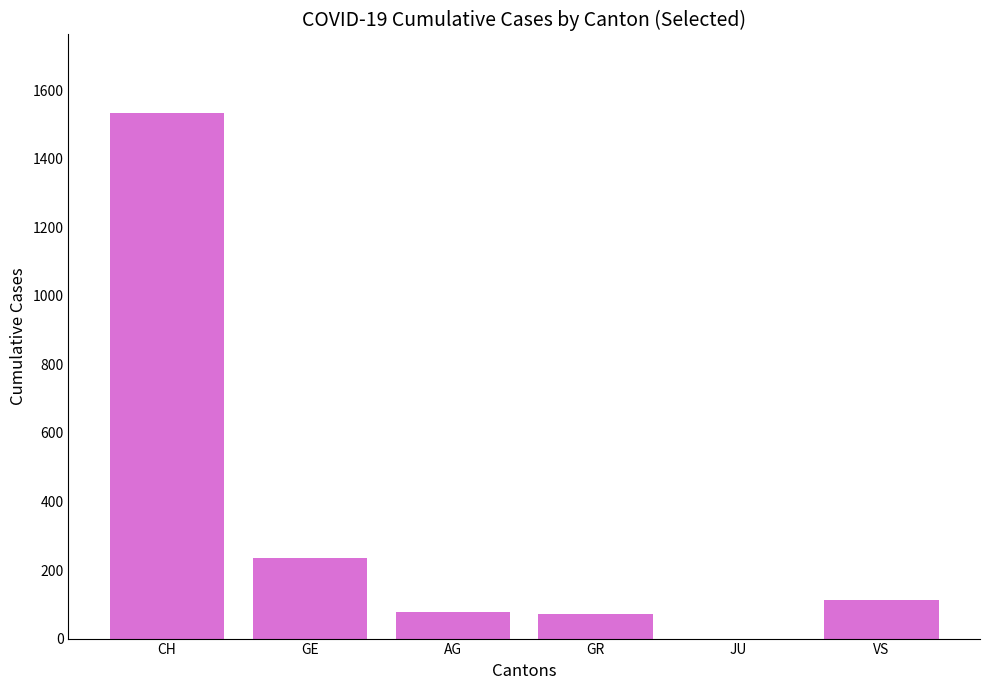

Which label corresponds to the largest value in the chart?

CH